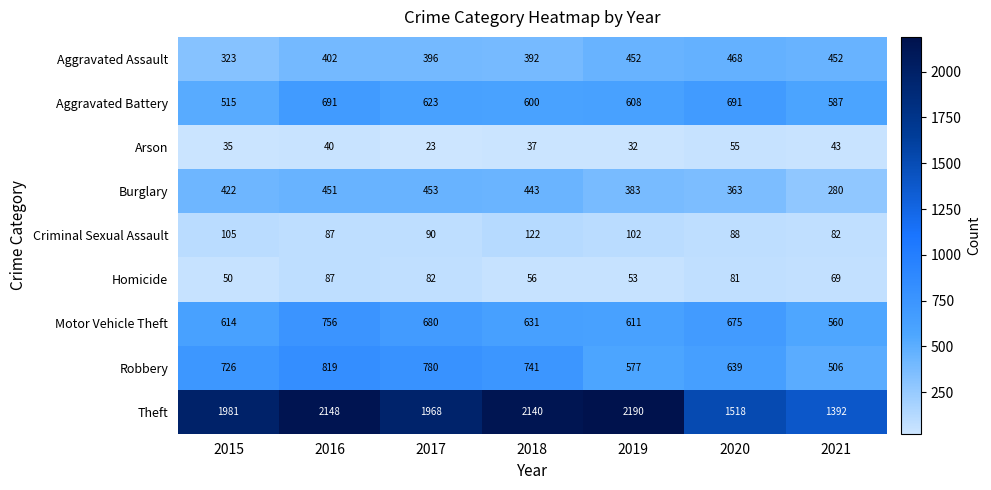

Between 2016 and 2019, which series saw the biggest shift?

Robbery